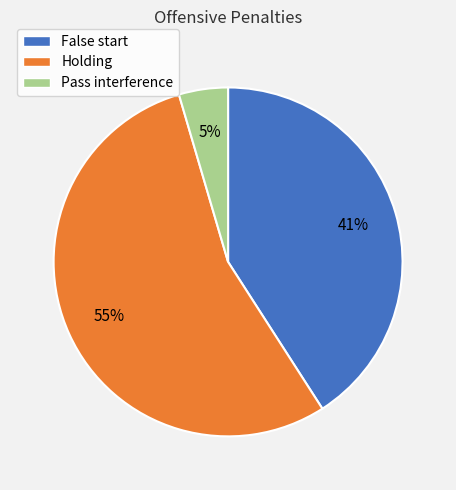

What percentage is the False start slice, to the nearest percent?

41%